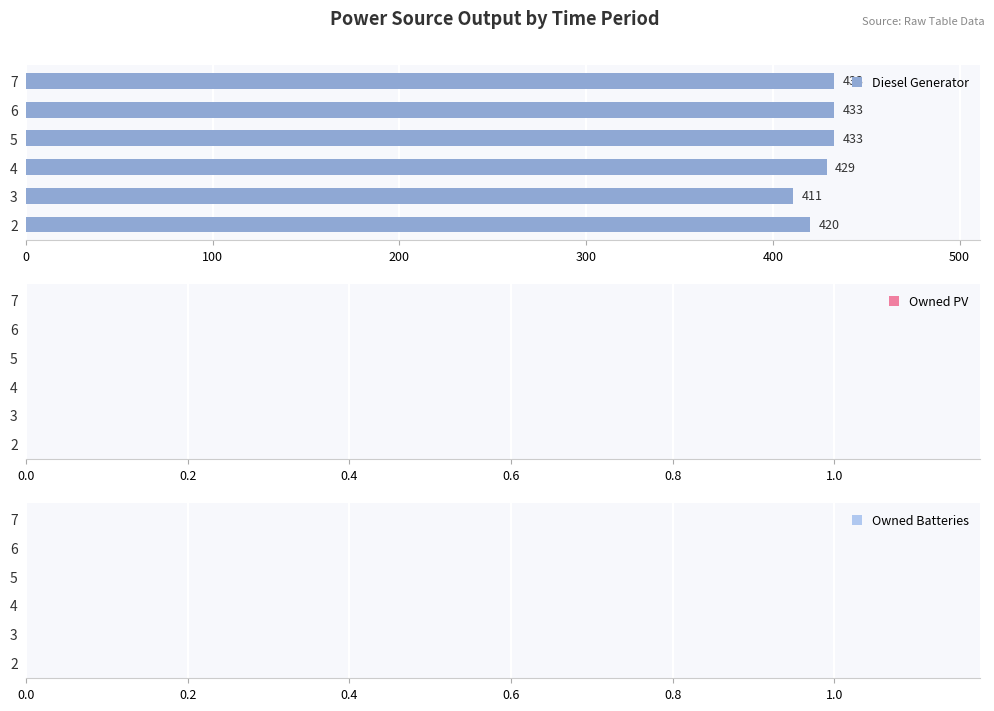

True or false: the data shows 282 at 3.

False